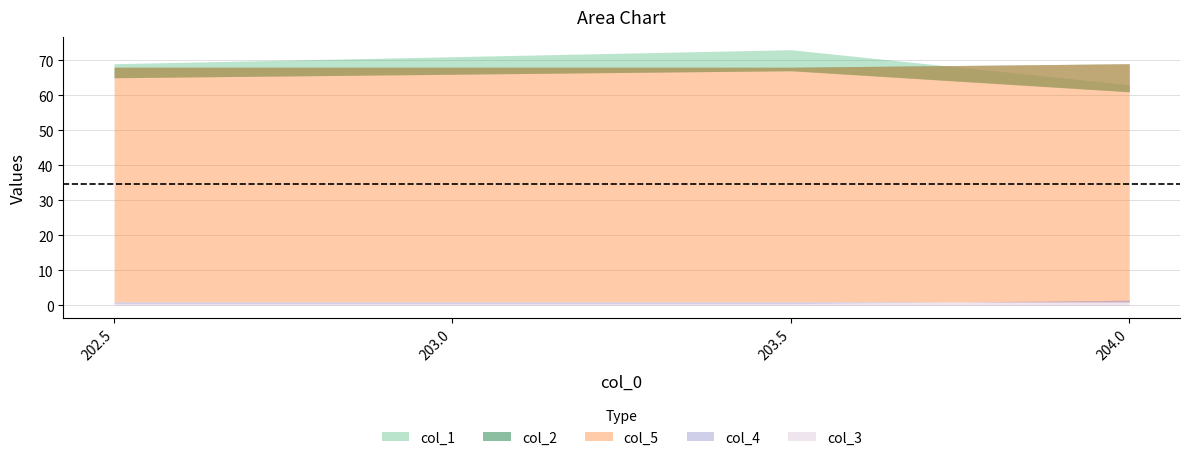

What is the lowest value of the col_3 series?

0.5